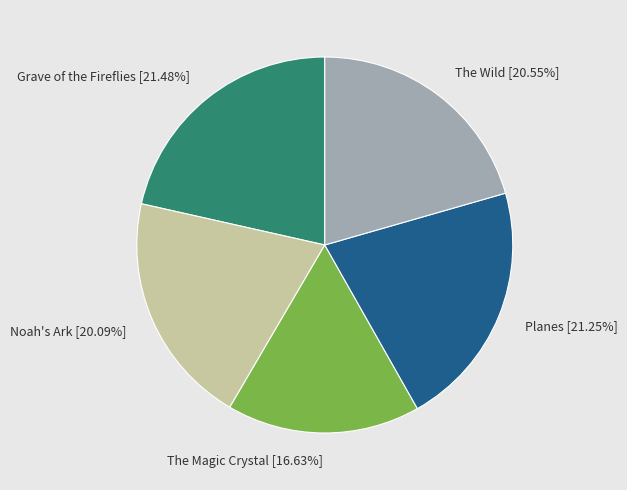

Does any single category account for the majority?

No